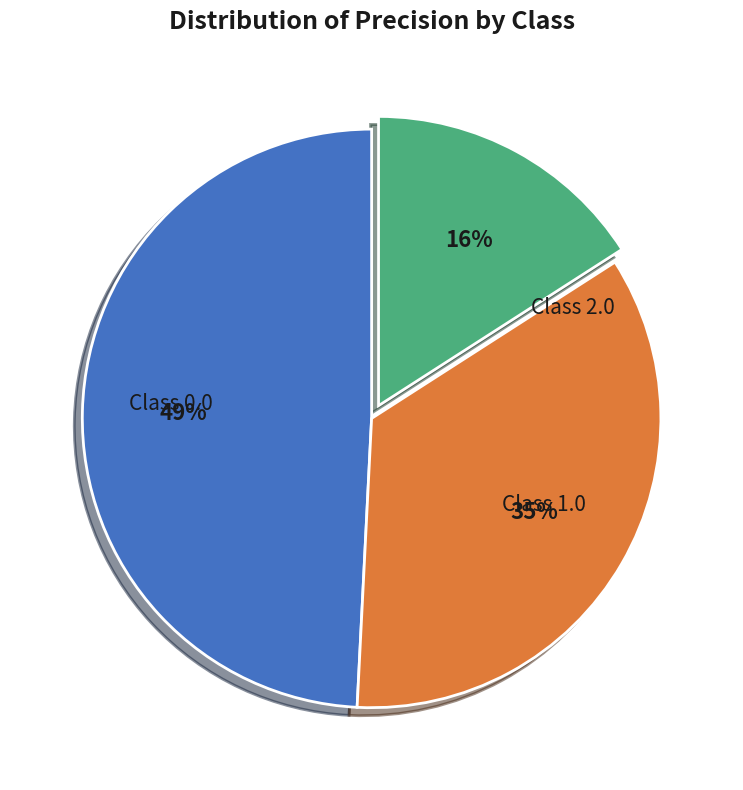

To the nearest percent, what is the average slice percentage?

33%